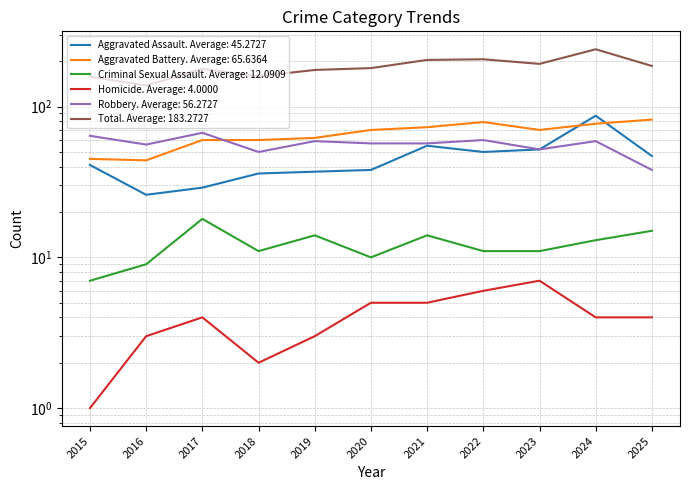

How many data points in Aggravated Battery are above 70?

4